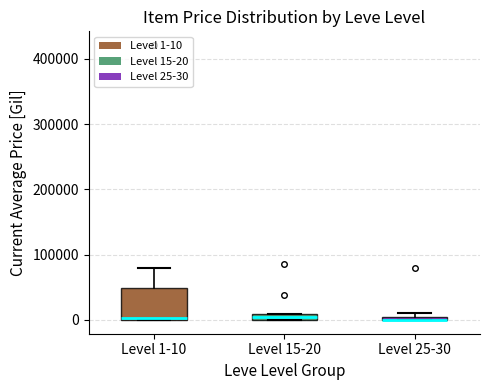

Where is the lower edge of the box for Level 1-10 on the y-axis? The values are not printed on the chart, so give them approximately, as read against the axis.

0